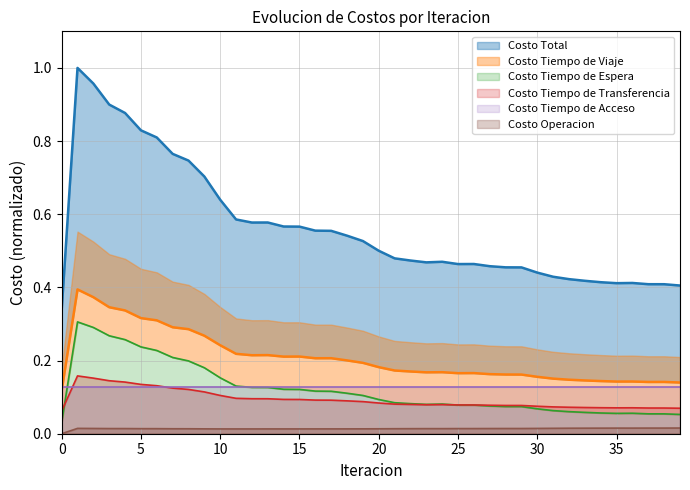

True or false: Costo Operacion and Costo Tiempo de Transferencia intersect in this chart.

False